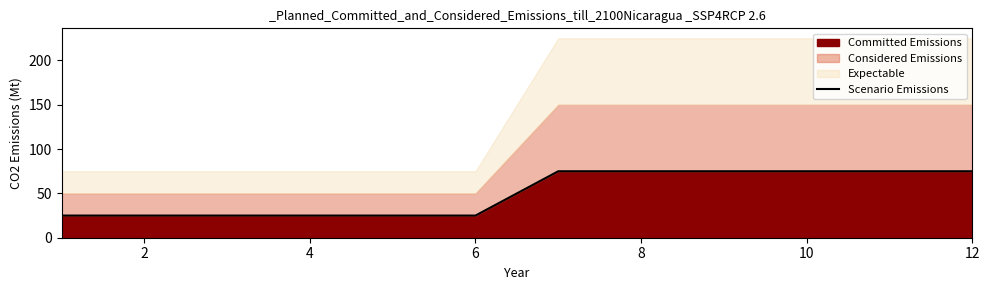

What is the lowest value of the Committed Emissions series?

25